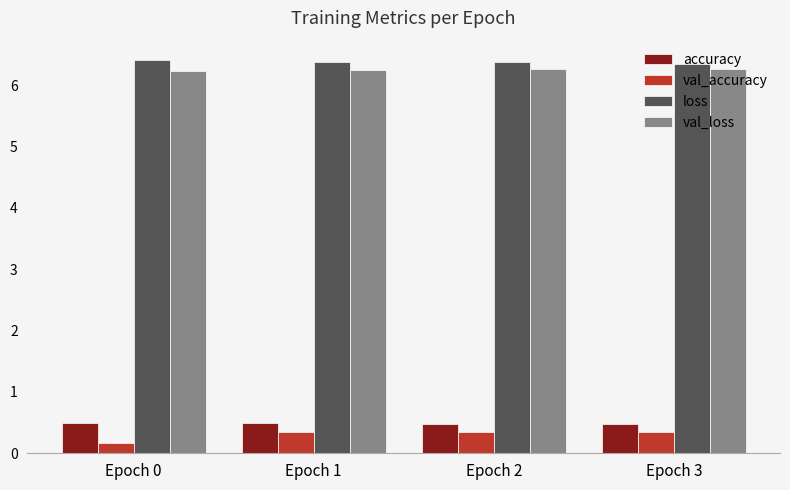

What is the average value of the accuracy series?

0.5